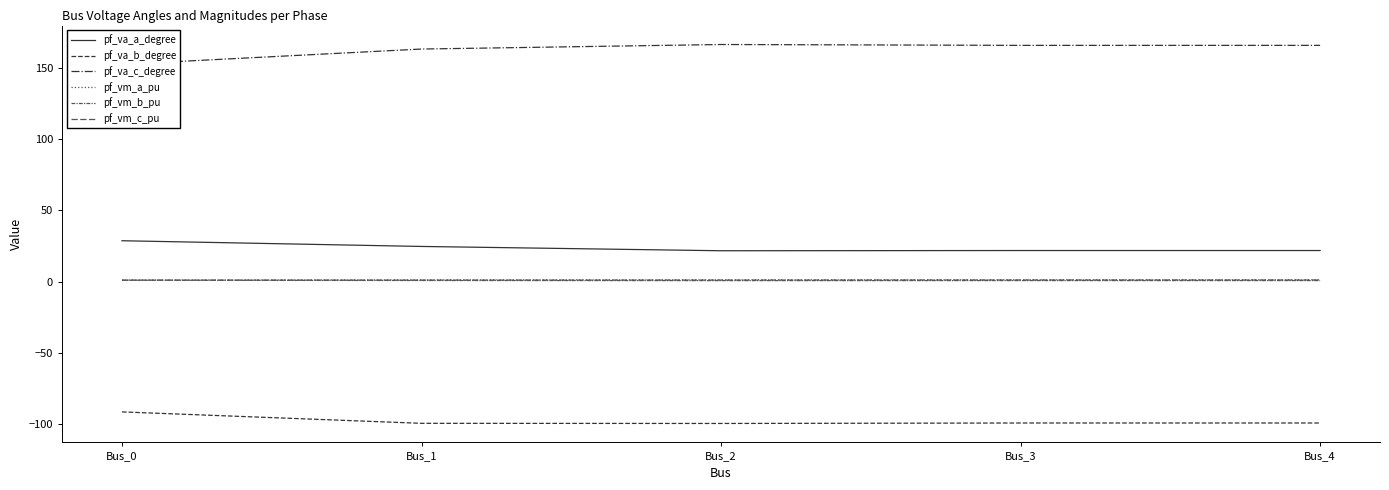

Reading right to left, list all the values displayed in this chart.

pf_va_a_degree: Bus_4=21.9	Bus_3=21.9	Bus_2=21.7	Bus_1=24.8	Bus_0=28.8
pf_va_b_degree: Bus_4=-99.1	Bus_3=-99.1	Bus_2=-99.4	Bus_1=-99.3	Bus_0=-91.3
pf_va_c_degree: Bus_4=165.8	Bus_3=165.8	Bus_2=166.4	Bus_1=163.2	Bus_0=152.5
pf_vm_a_pu: Bus_4=1.4	Bus_3=1.4	Bus_2=1.3	Bus_1=1.3	Bus_0=1.1
pf_vm_b_pu: Bus_4=0.8	Bus_3=0.8	Bus_2=0.8	Bus_1=0.9	Bus_0=1.1
pf_vm_c_pu: Bus_4=1.2	Bus_3=1.2	Bus_2=1.1	Bus_1=1.1	Bus_0=1.1